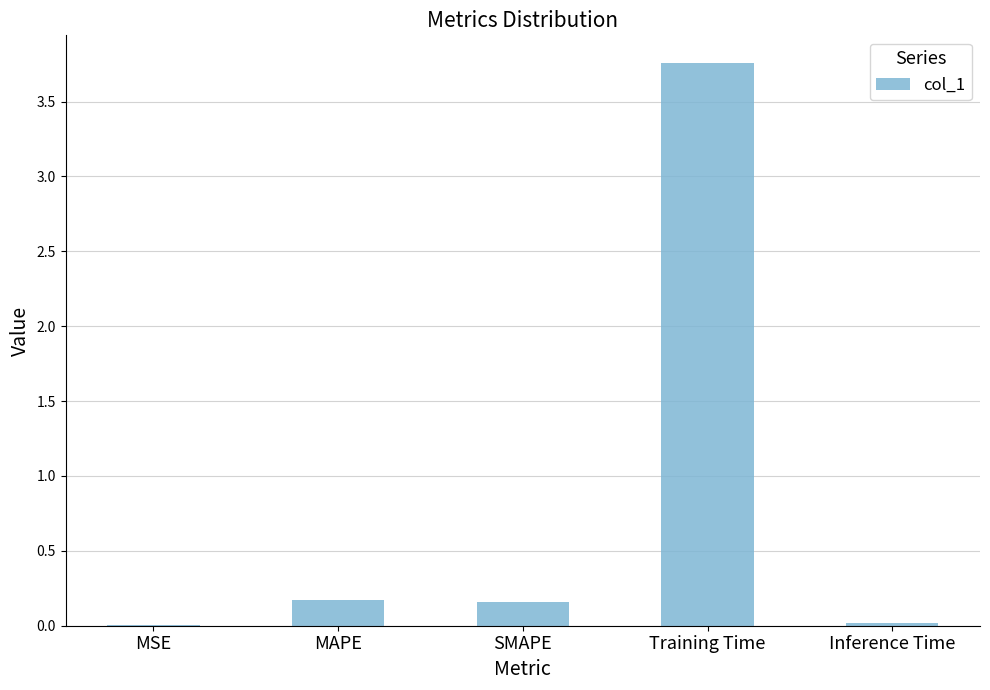

Which label corresponds to the largest value in the chart?

Training Time